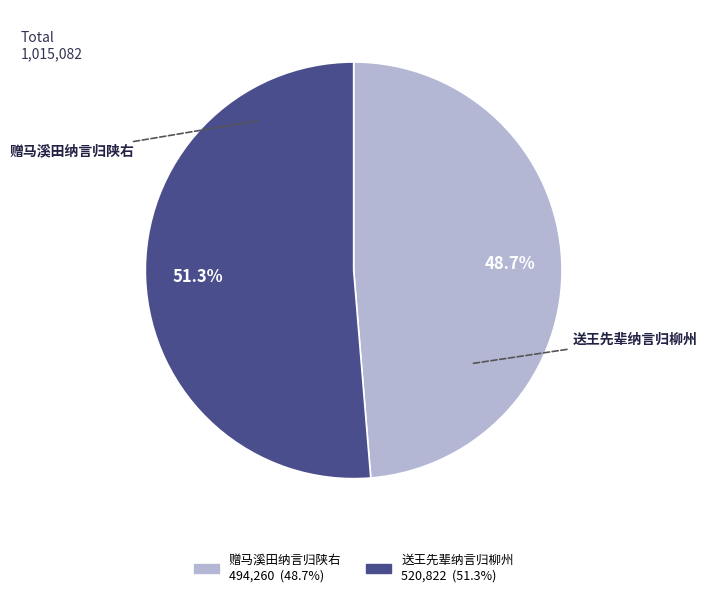

What is the smallest slice in the pie chart?

赠马溪田纳言归陕右